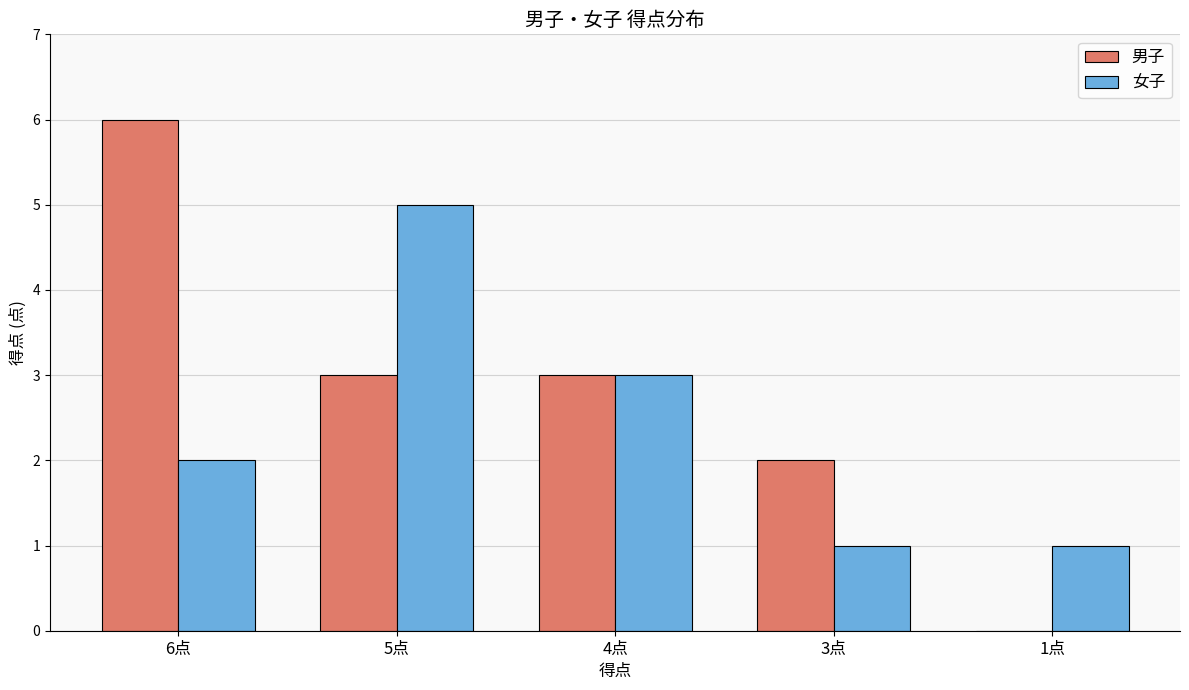

True or false: 男子 has a value of 3 at 5点.

True